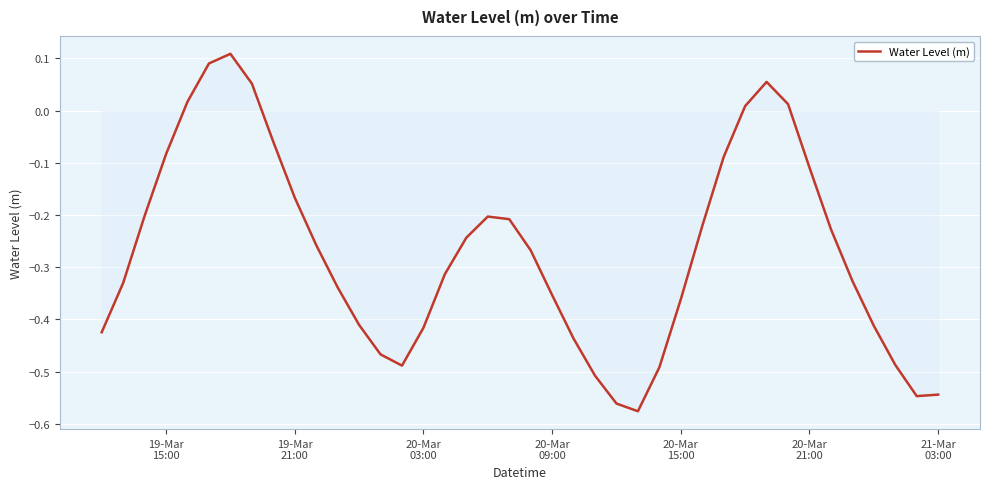

What is the difference between the maximum and minimum values?

0.7